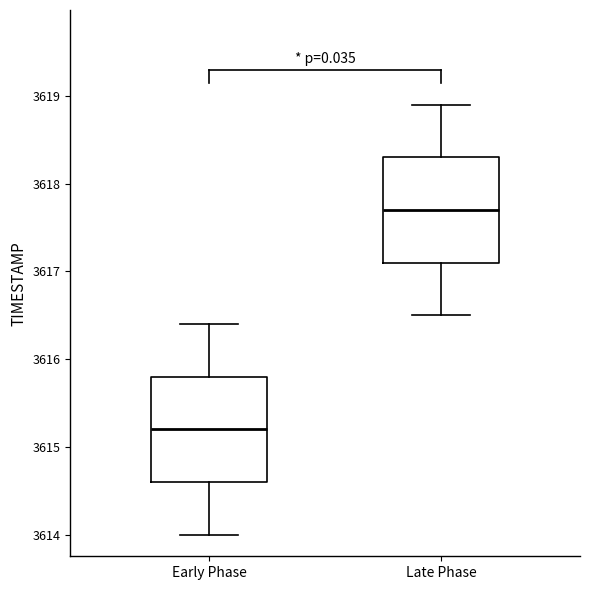

Which box's median line is the highest?

Late Phase